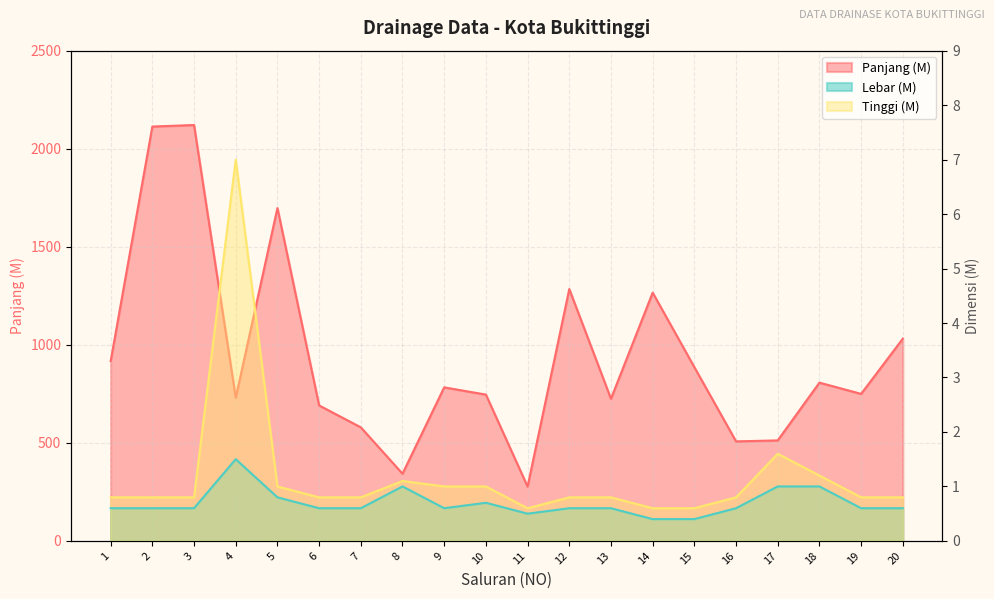

The Lebar series shows 0.3 at 6. True or false?

False